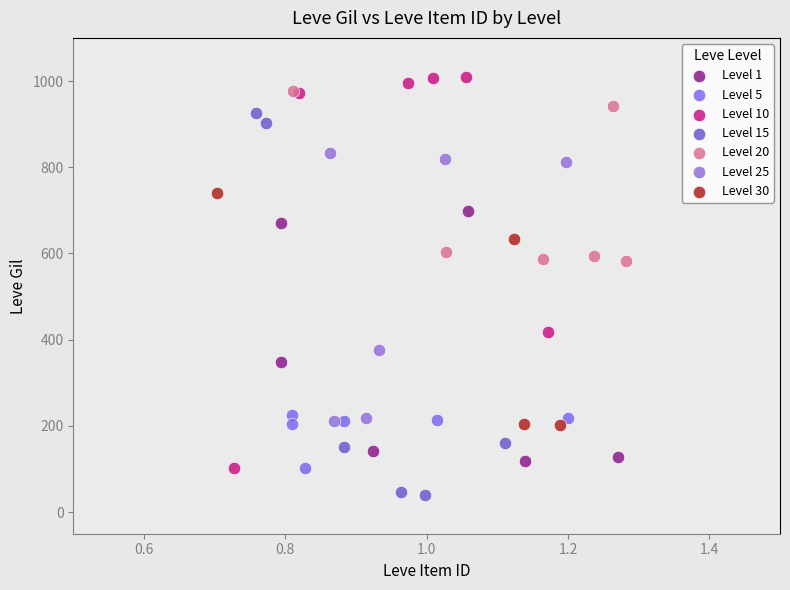

What are all the series names shown in the legend?

Level 1, Level 5, Level 10, Level 15, Level 20, Level 25, Level 30